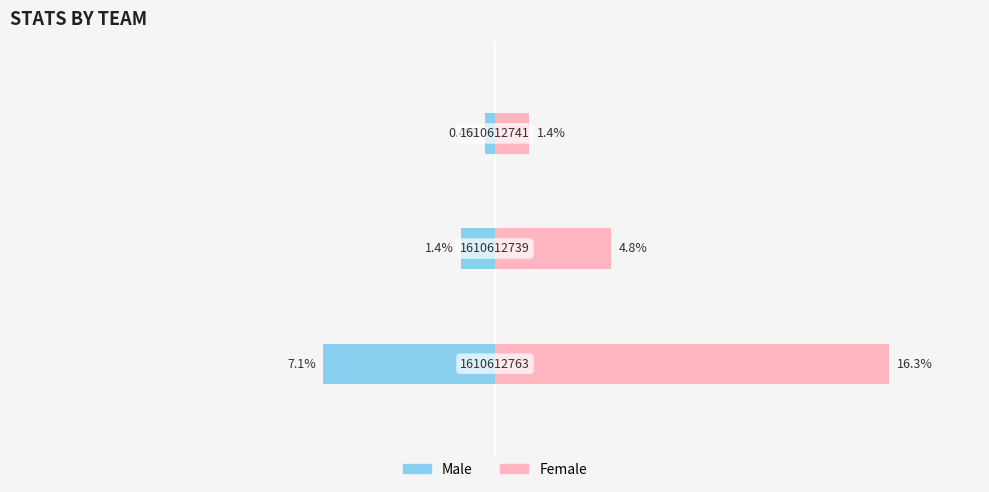

Reading right to left, what are all the values shown in this chart?

Male: 2=-0.4	1=-1.4	0=-7.1
Female: 2=1.4	1=4.8	0=16.3